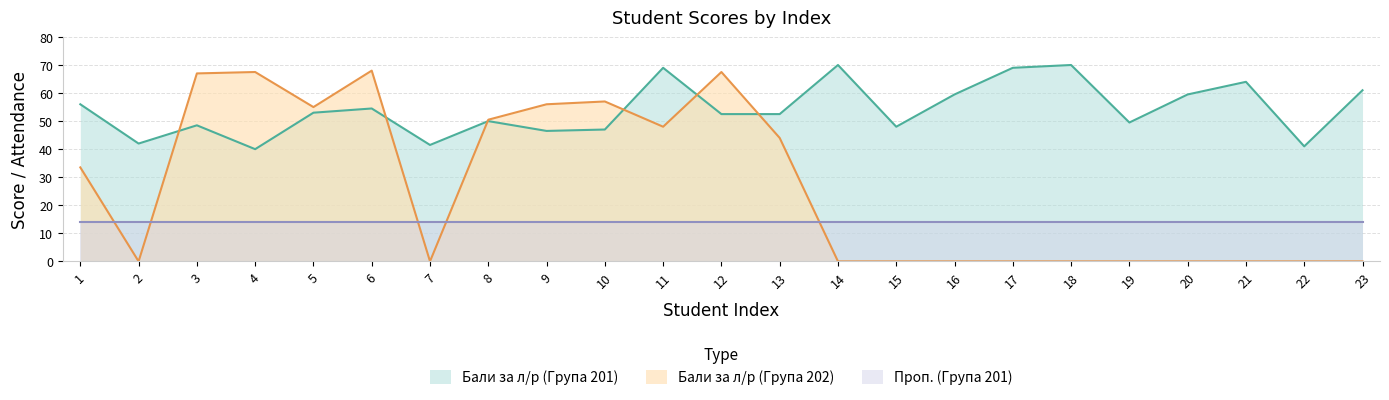

Which series has the largest range (max minus min)?

Бали за л/р (Група 202)